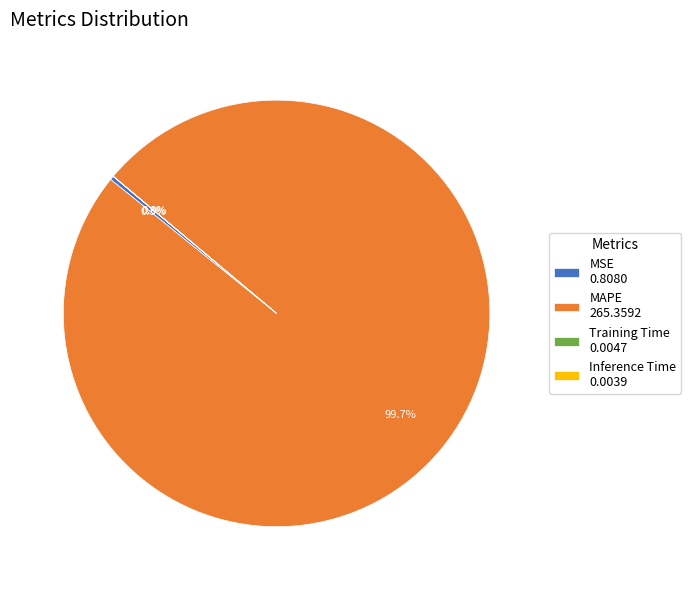

Is it true that MSE is 0% of the pie?

True